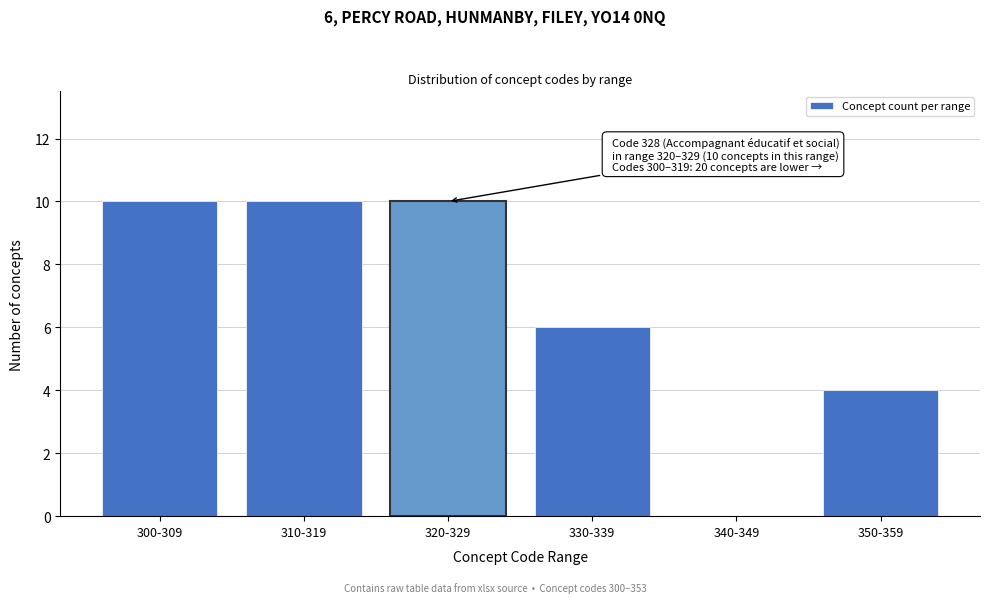

Reading left to right, transcribe all the data shown in this chart.

300-309=10	310-319=10	320-329=10	330-339=6	340-349=0	350-359=4